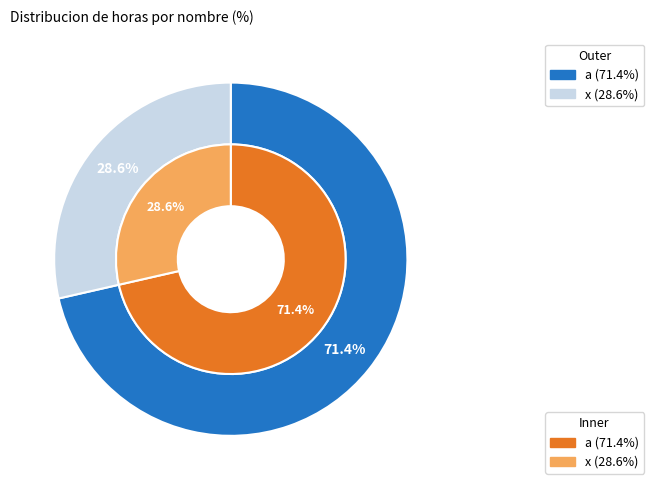

True or false: a accounts for 71% of the total.

True